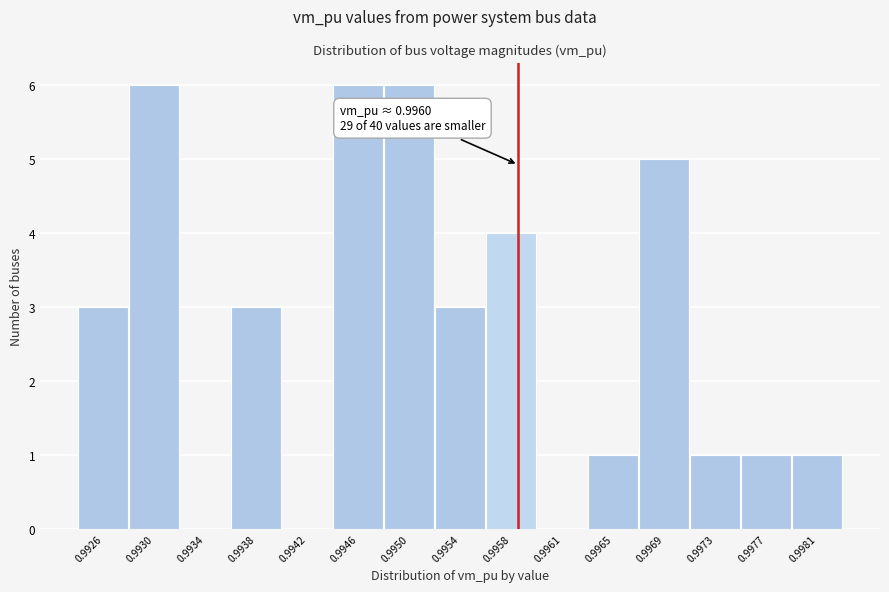

Reading left to right, what are all the values shown in this chart?

0.9926=3	0.9930=6	0.9934=0	0.9938=3	0.9942=0	0.9946=6	0.9950=6	0.9954=3	0.9958=4	0.9961=0	0.9965=1	0.9969=5	0.9973=1	0.9977=1	0.9981=1